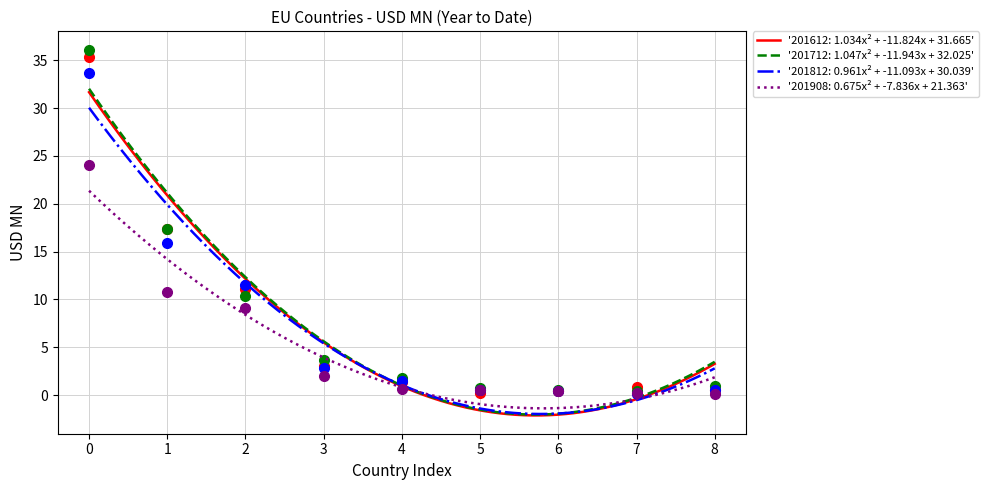

After their last crossing, which series has the higher values: 201712 or 201812?

201712